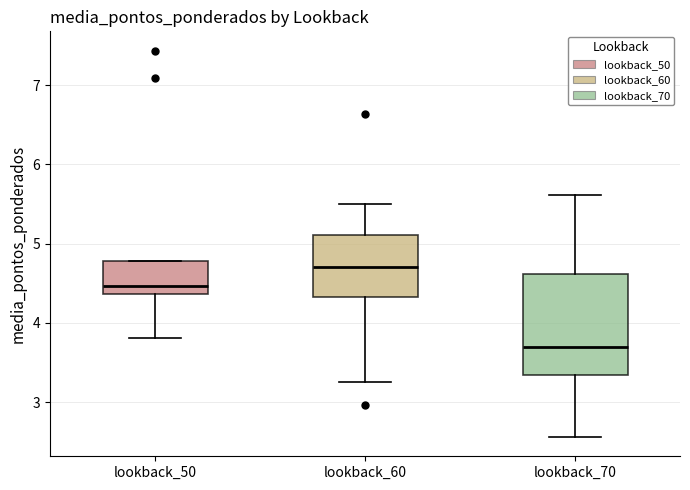

Which box is the tallest, from its lower edge to its upper edge?

lookback_70